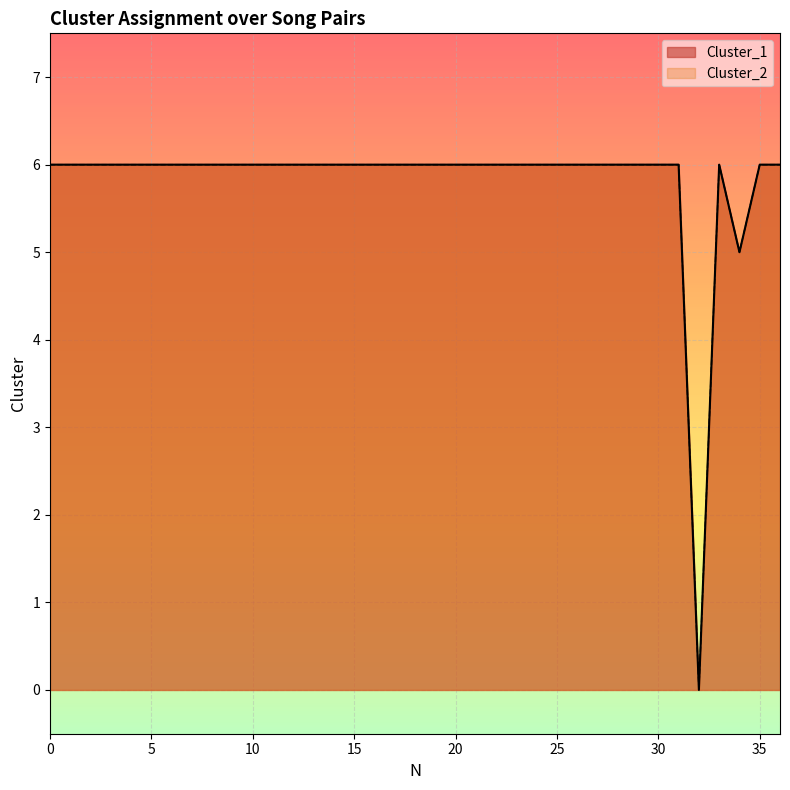

True or false: Cluster_2 and Cluster_1 intersect in this chart.

False